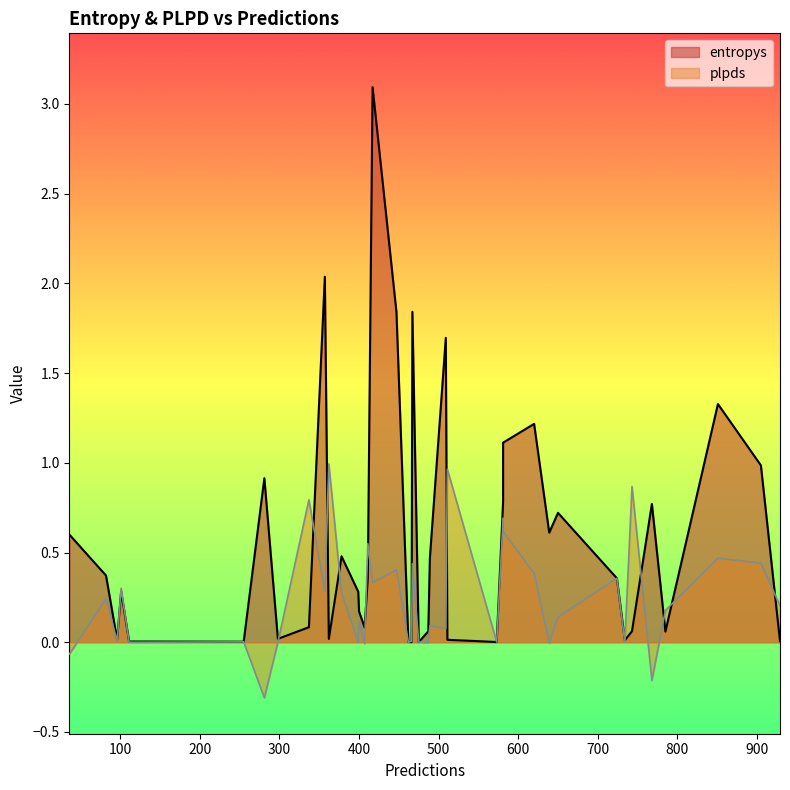

What is the sum of the entropys values at 581 and 399?

1.4